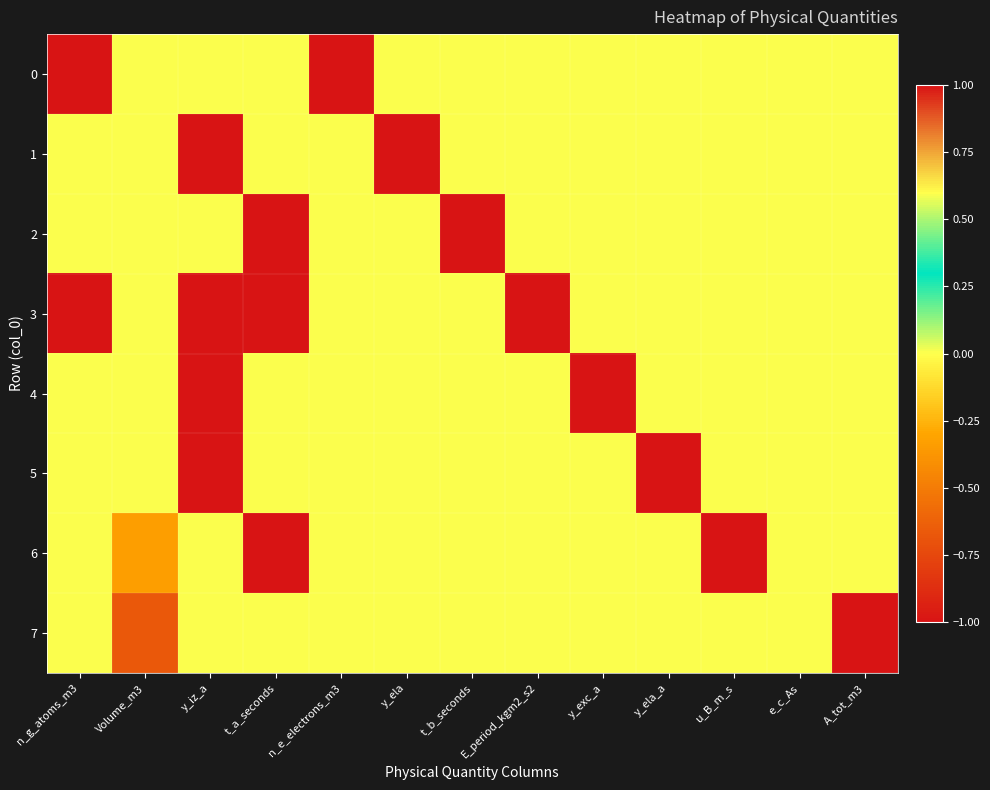

Reading left to right, transcribe all the data shown in this chart.

0: n_g_atoms_m3=-1.0	Volume_m3=0.0	y_iz_a=0.0	t_a_seconds=0.0	n_e_electrons_m3=1.0	y_ela=0.0	t_b_seconds=0.0	E_period_kgm2_s2=0.0	y_exc_a=0.0	y_ela_a=0.0	u_B_m_s=0.0	e_c_As=0.0	A_tot_m3=0.0
1: n_g_atoms_m3=0.0	Volume_m3=0.0	y_iz_a=-1.0	t_a_seconds=0.0	n_e_electrons_m3=0.0	y_ela=1.0	t_b_seconds=0.0	E_period_kgm2_s2=0.0	y_exc_a=0.0	y_ela_a=0.0	u_B_m_s=0.0	e_c_As=0.0	A_tot_m3=0.0
2: n_g_atoms_m3=0.0	Volume_m3=0.0	y_iz_a=0.0	t_a_seconds=-1.0	n_e_electrons_m3=0.0	y_ela=0.0	t_b_seconds=1.0	E_period_kgm2_s2=0.0	y_exc_a=0.0	y_ela_a=0.0	u_B_m_s=0.0	e_c_As=0.0	A_tot_m3=0.0
3: n_g_atoms_m3=-1.0	Volume_m3=0.0	y_iz_a=-1.0	t_a_seconds=-1.0	n_e_electrons_m3=0.0	y_ela=0.0	t_b_seconds=0.0	E_period_kgm2_s2=1.0	y_exc_a=0.0	y_ela_a=0.0	u_B_m_s=0.0	e_c_As=0.0	A_tot_m3=0.0
4: n_g_atoms_m3=0.0	Volume_m3=0.0	y_iz_a=-1.0	t_a_seconds=0.0	n_e_electrons_m3=0.0	y_ela=0.0	t_b_seconds=0.0	E_period_kgm2_s2=0.0	y_exc_a=1.0	y_ela_a=0.0	u_B_m_s=0.0	e_c_As=0.0	A_tot_m3=0.0
5: n_g_atoms_m3=0.0	Volume_m3=0.0	y_iz_a=-1.0	t_a_seconds=0.0	n_e_electrons_m3=0.0	y_ela=0.0	t_b_seconds=0.0	E_period_kgm2_s2=0.0	y_exc_a=0.0	y_ela_a=1.0	u_B_m_s=0.0	e_c_As=0.0	A_tot_m3=0.0
6: n_g_atoms_m3=0.0	Volume_m3=-0.3	y_iz_a=0.0	t_a_seconds=1.0	n_e_electrons_m3=0.0	y_ela=0.0	t_b_seconds=0.0	E_period_kgm2_s2=0.0	y_exc_a=0.0	y_ela_a=0.0	u_B_m_s=1.0	e_c_As=0.0	A_tot_m3=0.0
7: n_g_atoms_m3=0.0	Volume_m3=-0.7	y_iz_a=0.0	t_a_seconds=0.0	n_e_electrons_m3=0.0	y_ela=0.0	t_b_seconds=0.0	E_period_kgm2_s2=0.0	y_exc_a=0.0	y_ela_a=0.0	u_B_m_s=0.0	e_c_As=0.0	A_tot_m3=1.0